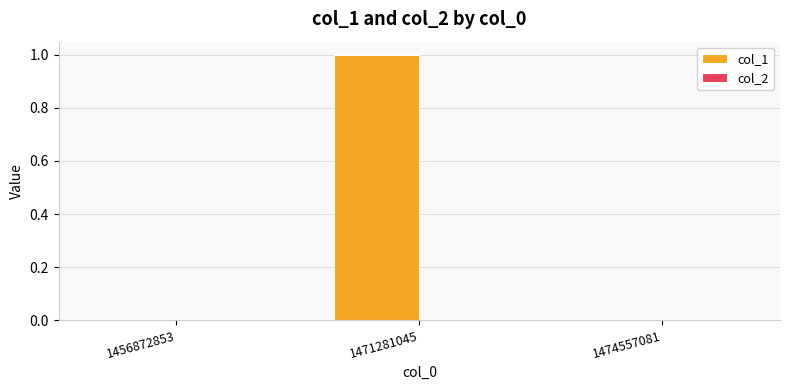

Are the bars horizontal?

No